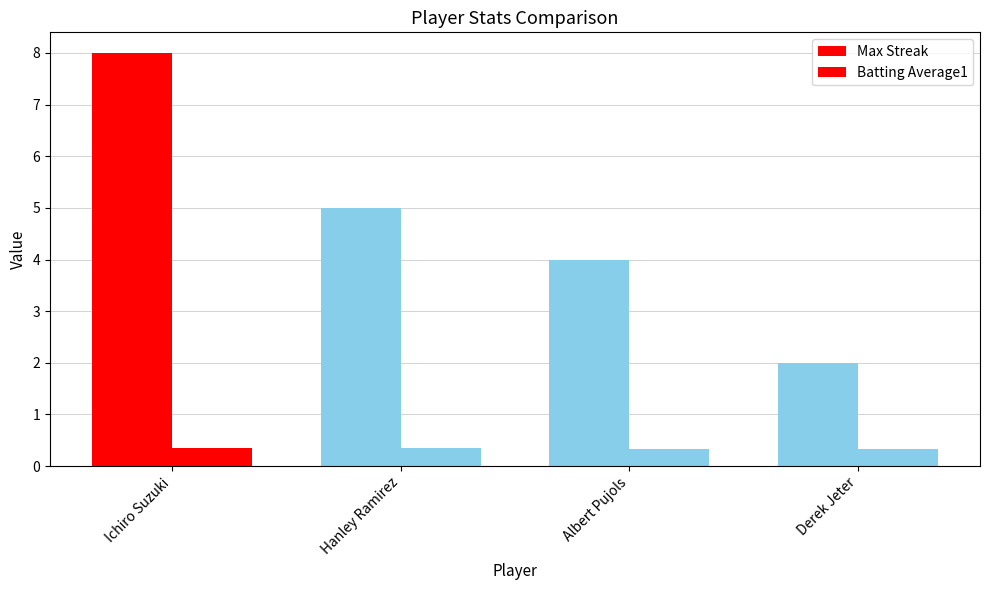

Reading left to right, what are all the values shown in this chart?

Max Streak: 8.0	5.0	4.0	2.0
Batting Average1: 0.4	0.3	0.3	0.3